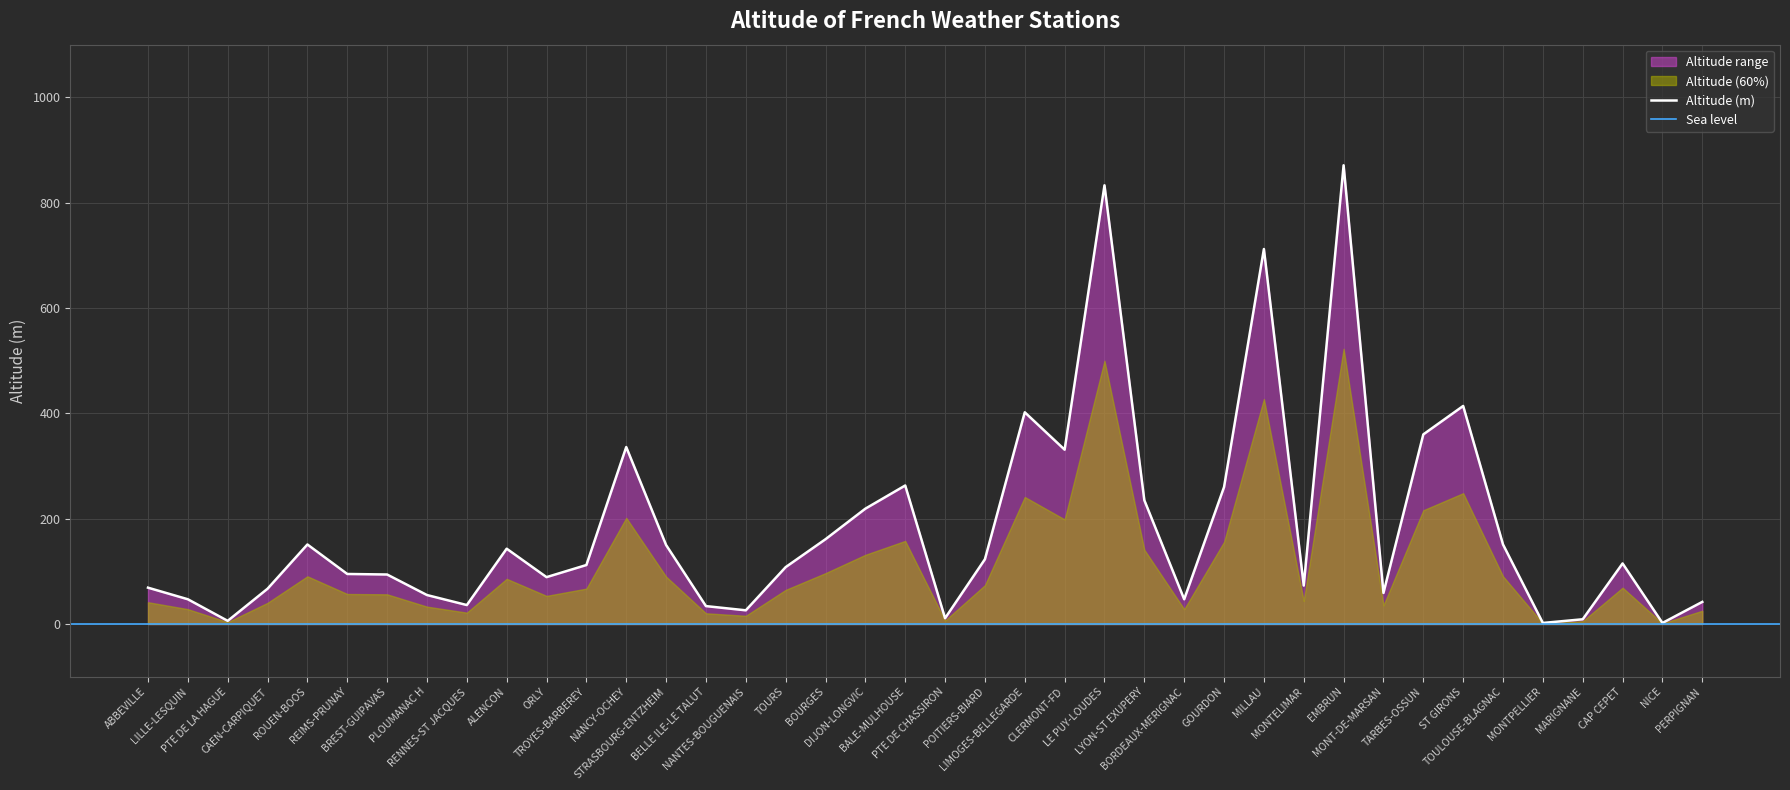

What is the difference between the maximum and minimum values?

869